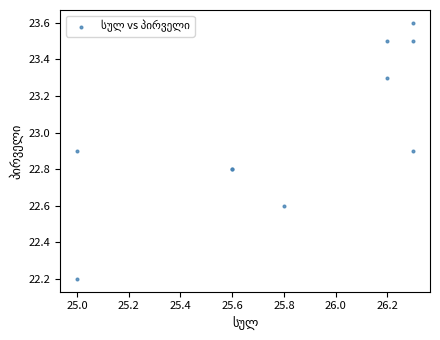

What Y value in the scatter plot is closest to 22?

22.2